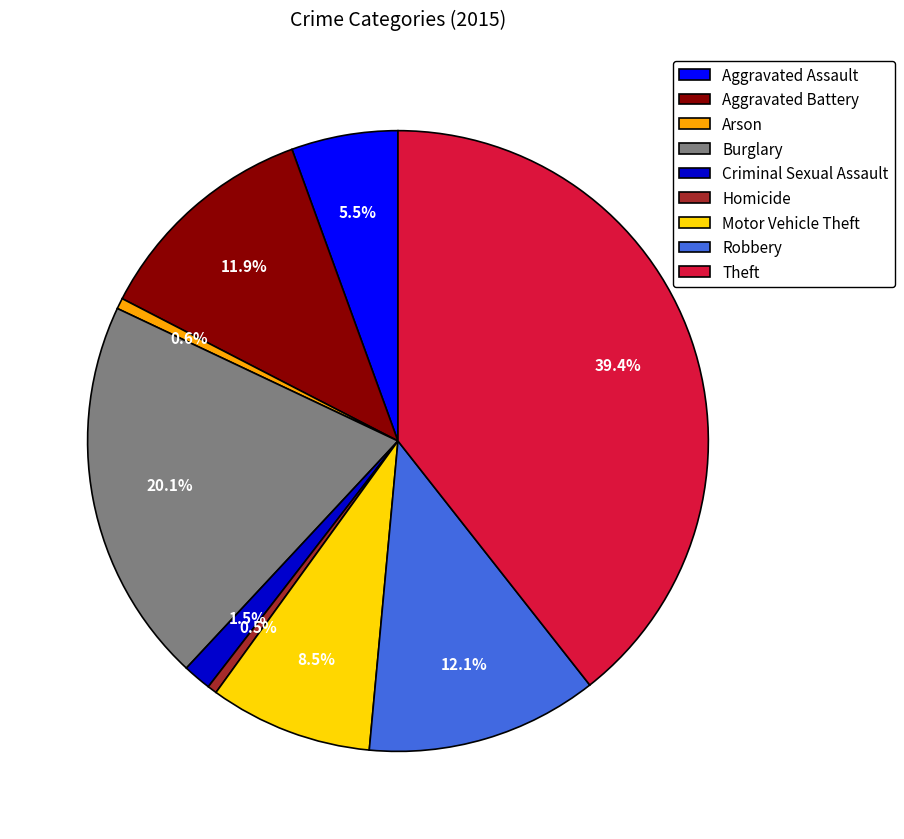

Is it true that Robbery is 12% of the pie?

True